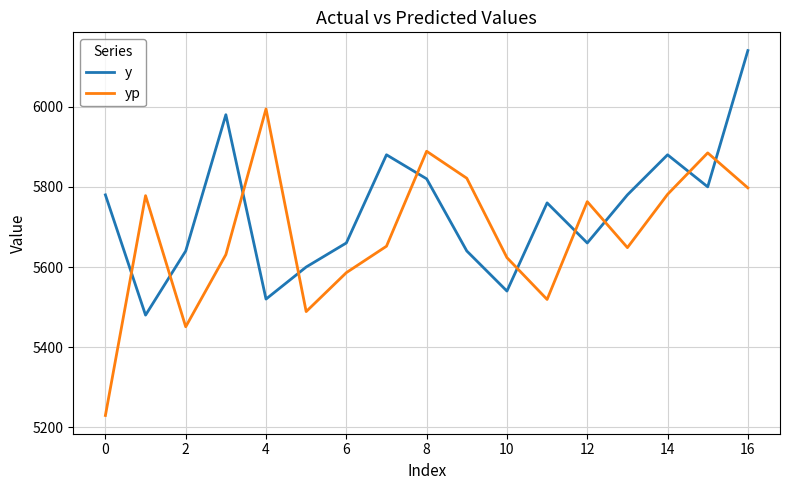

How many lines are shown in the chart?

2